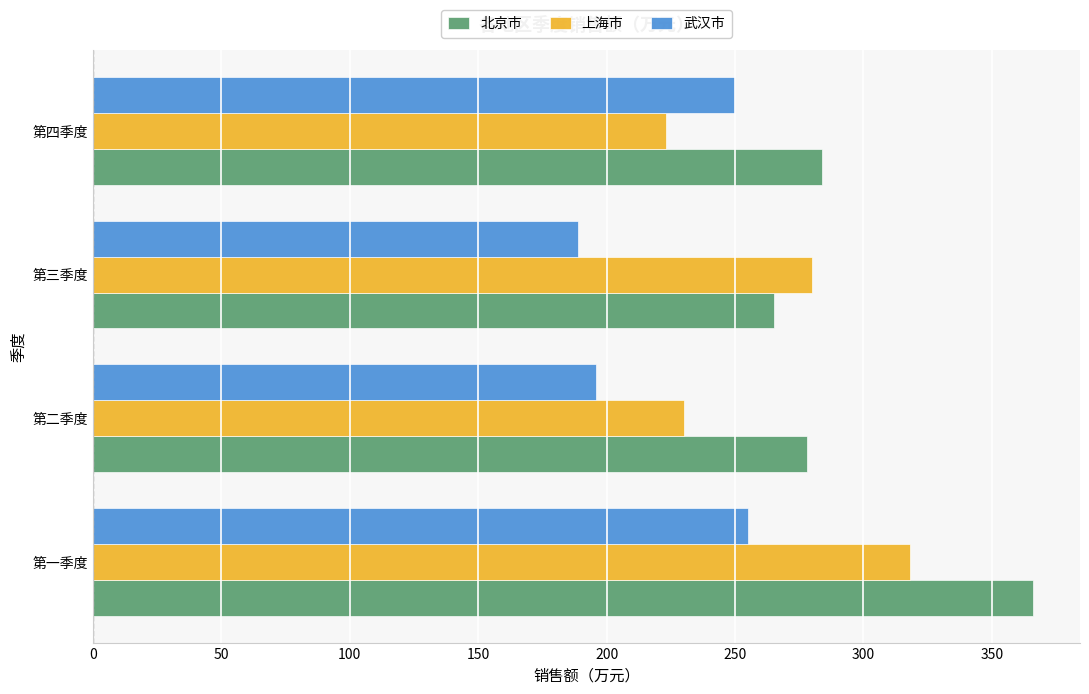

What is the difference between the second highest and minimum values in the 上海市 series?

57